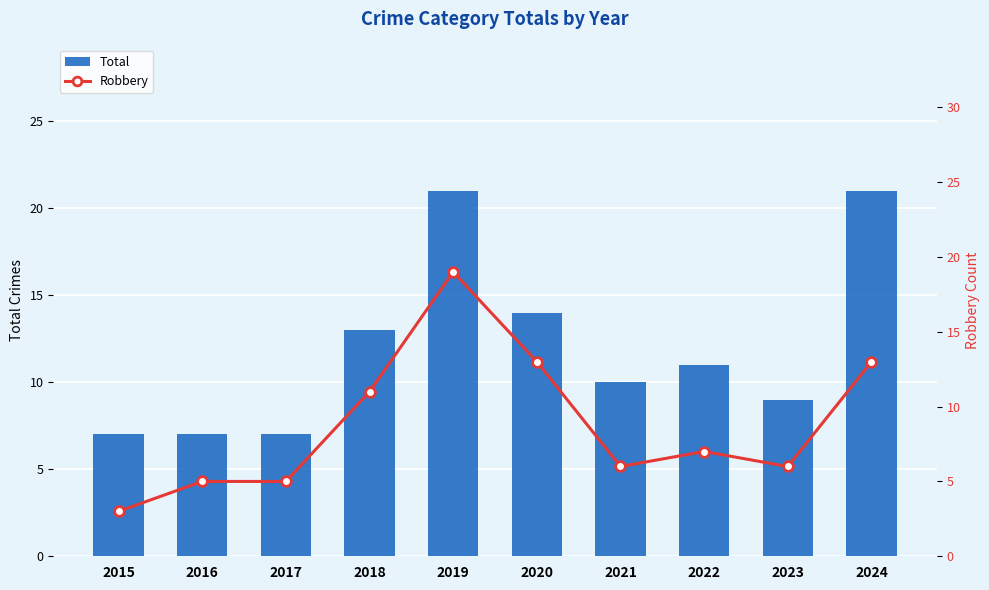

What is the value of the Robbery bar at the 5th from the left?

19